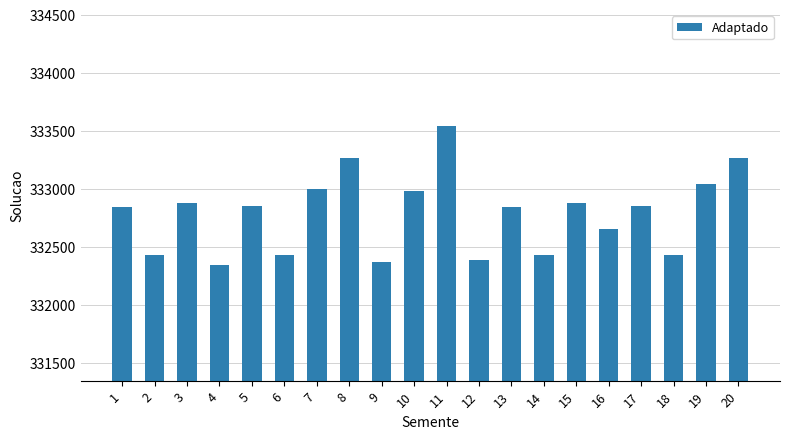

What is the average value?

332785